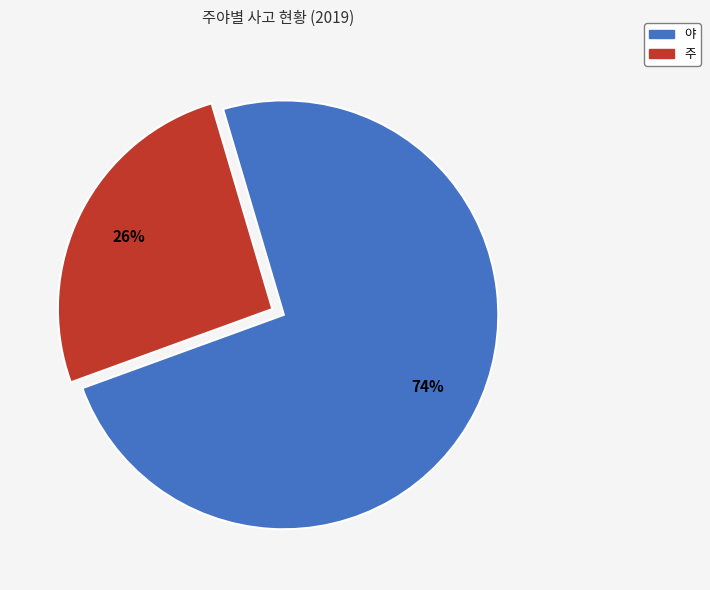

Rank the categories by value from lowest to highest.

주, 야